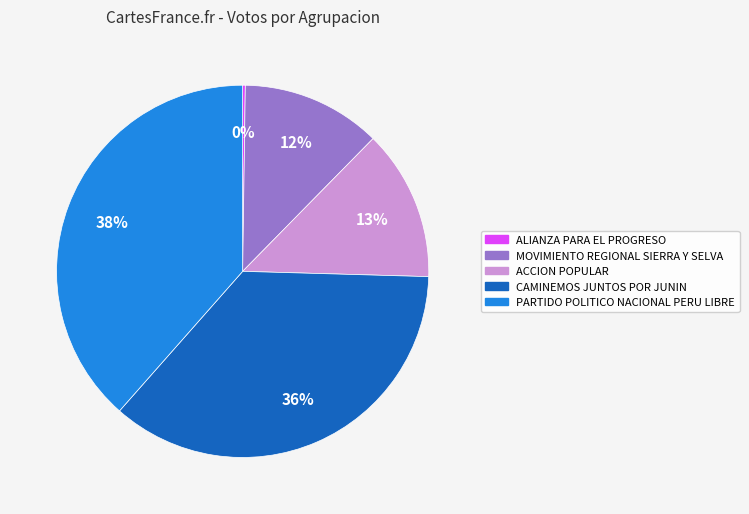

To the nearest percent, what is the combined percentage of CAMINEMOS JUNTOS POR JUNIN and PARTIDO POLITICO NACIONAL PERU LIBRE?

75%